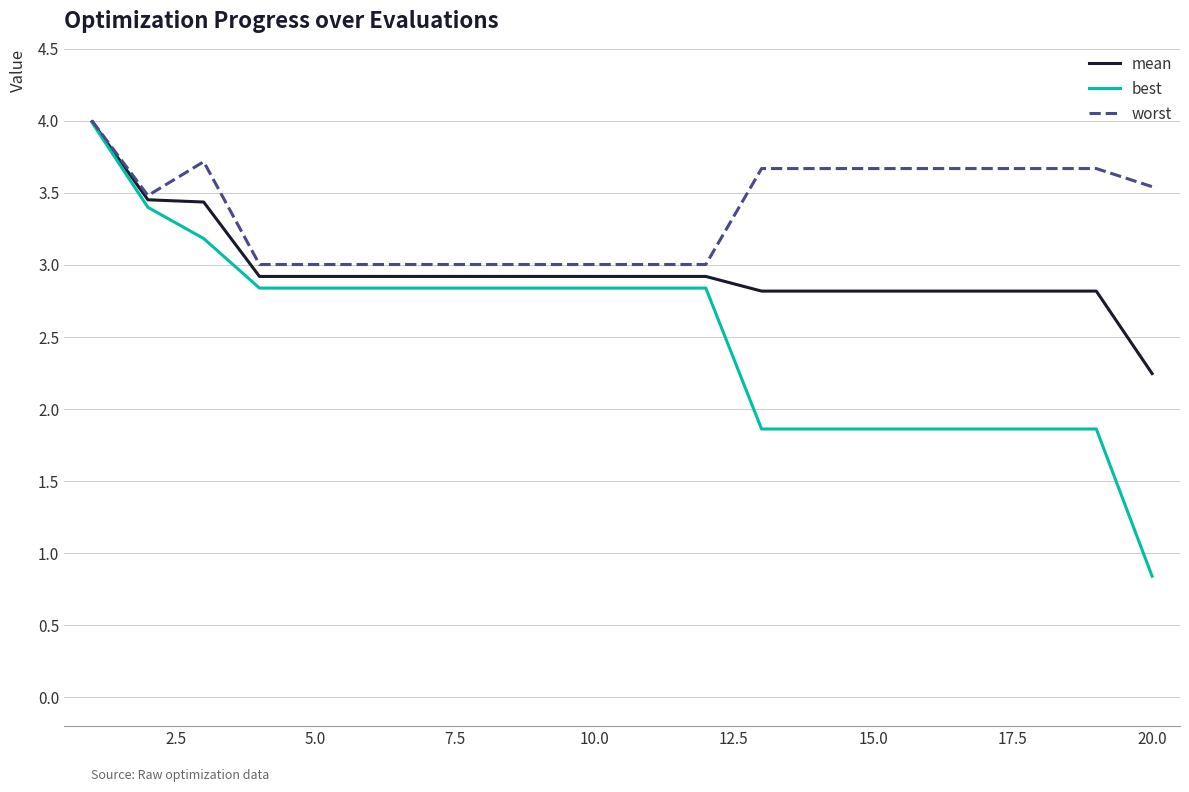

Which series has the largest total across all categories?

worst